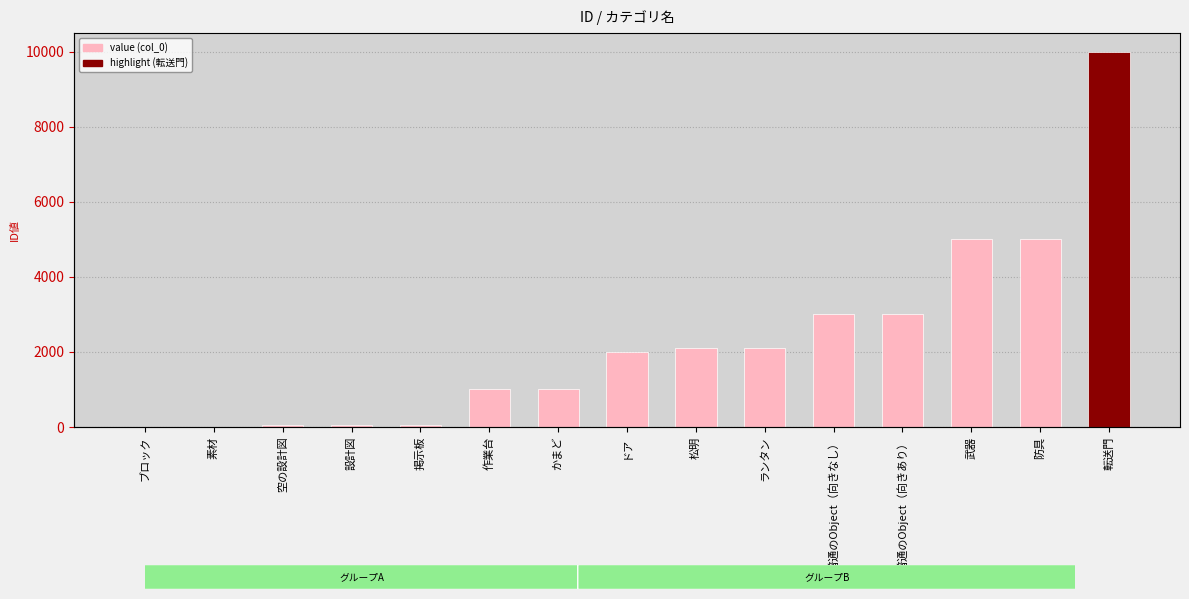

Which label corresponds to the largest value in the chart?

転送門